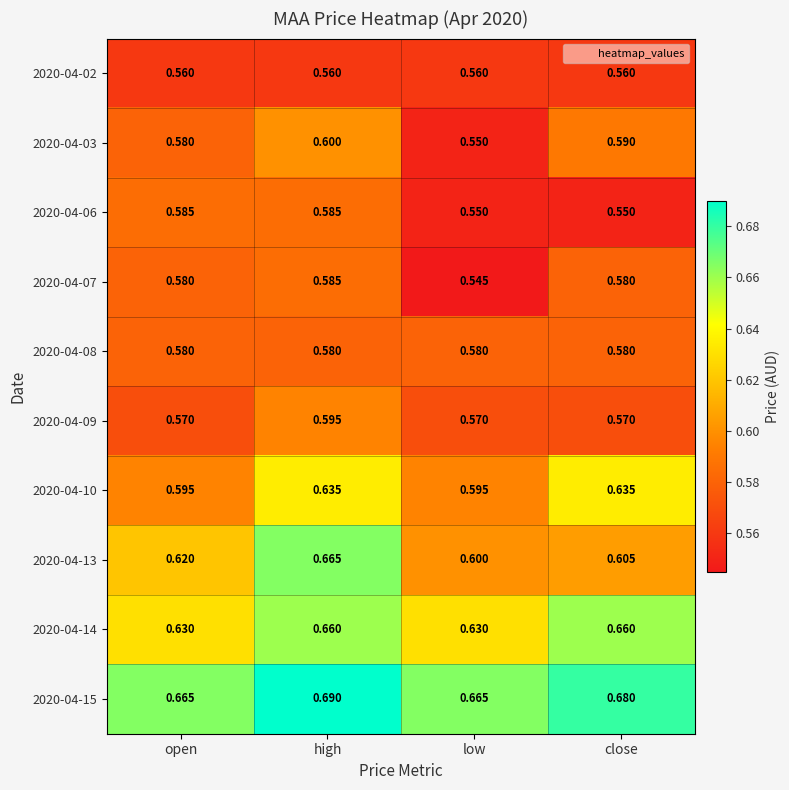

Where is 2020-04-03 nearest to the value 0?

low